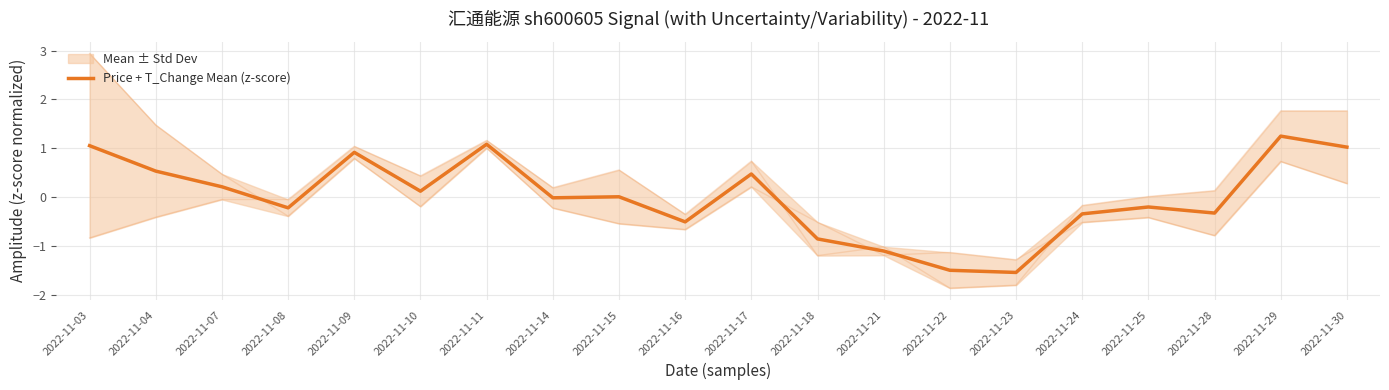

How many lines are shown in the chart?

1